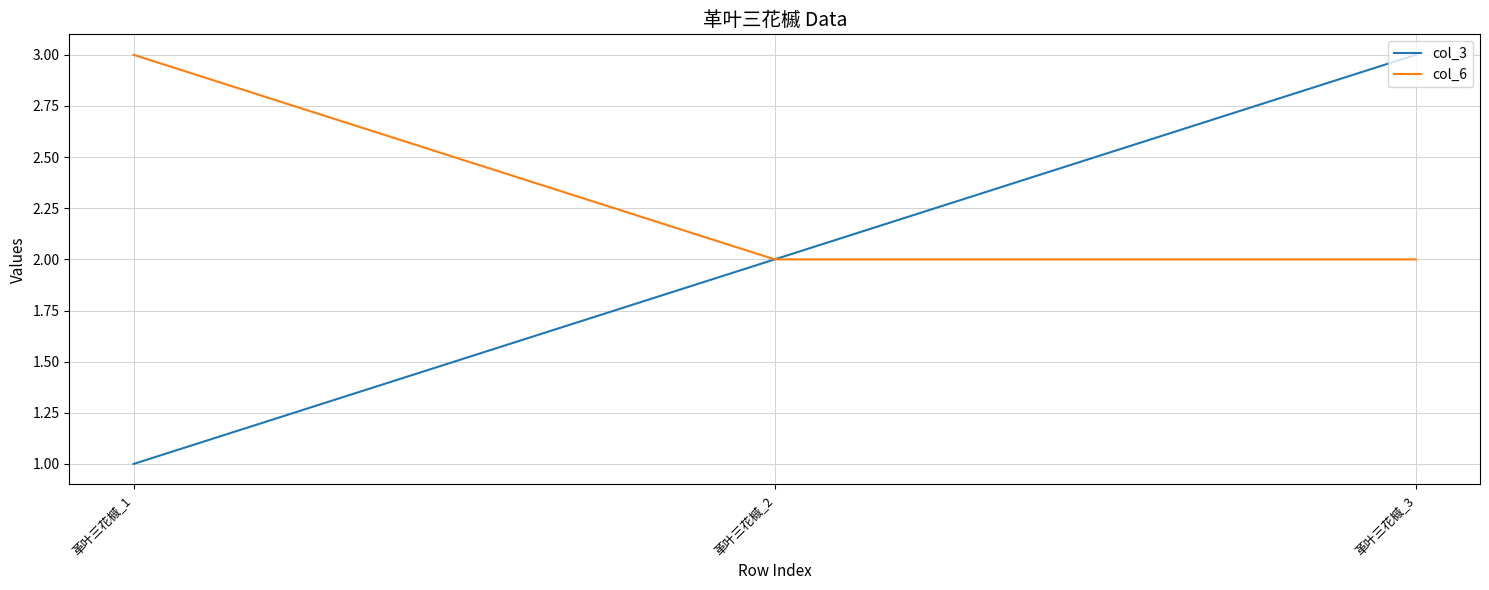

Between 革叶三花槭_2 and 革叶三花槭_3, which series saw the biggest shift?

col_3